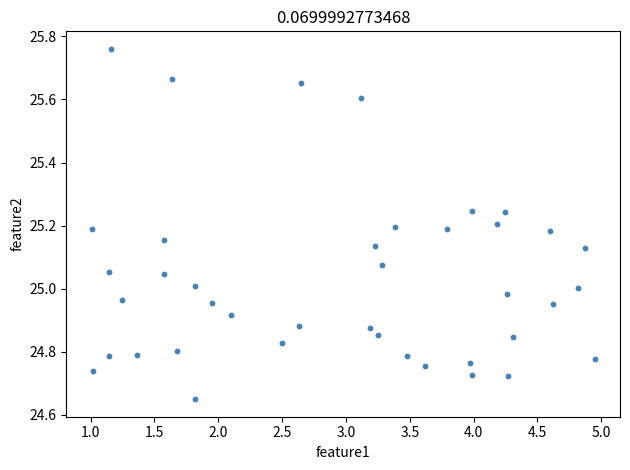

What is the range of Y values (max minus min)?

1.1